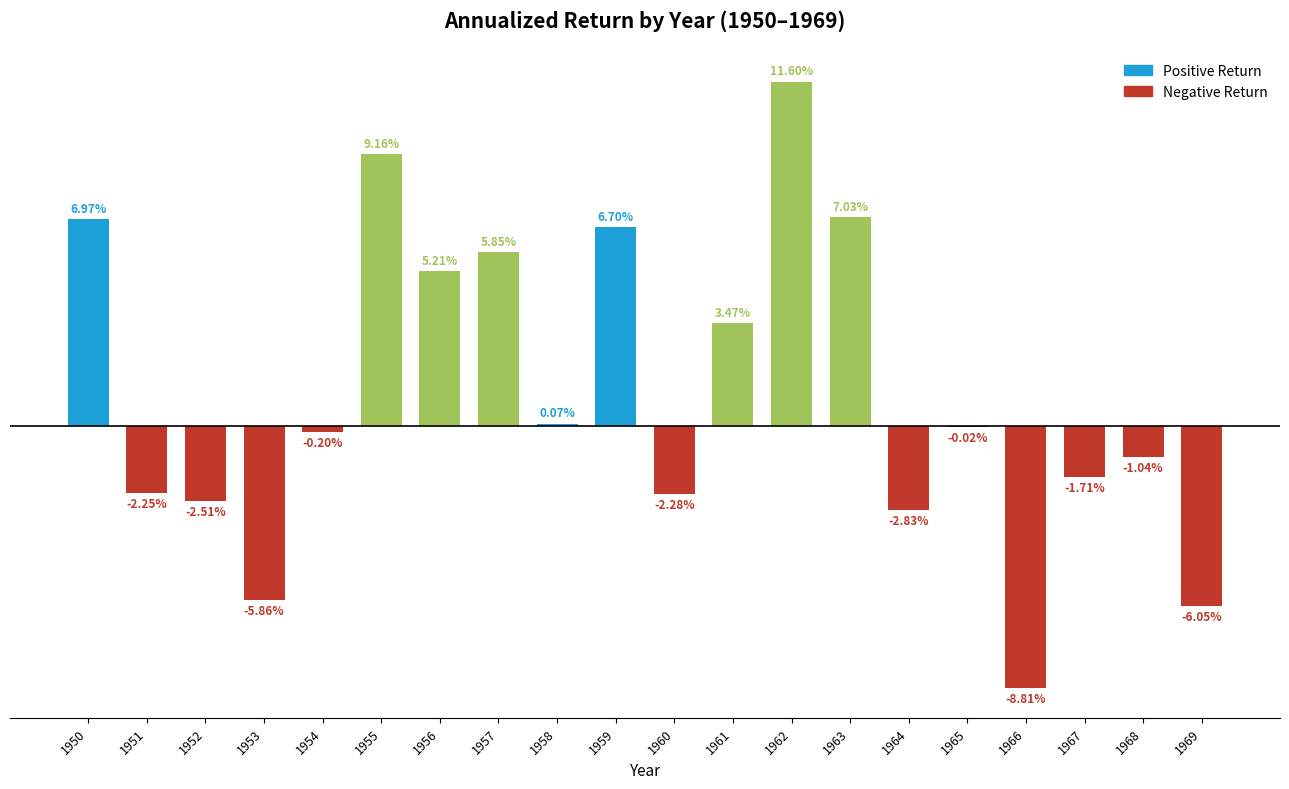

What is the sum of all values?

22.5